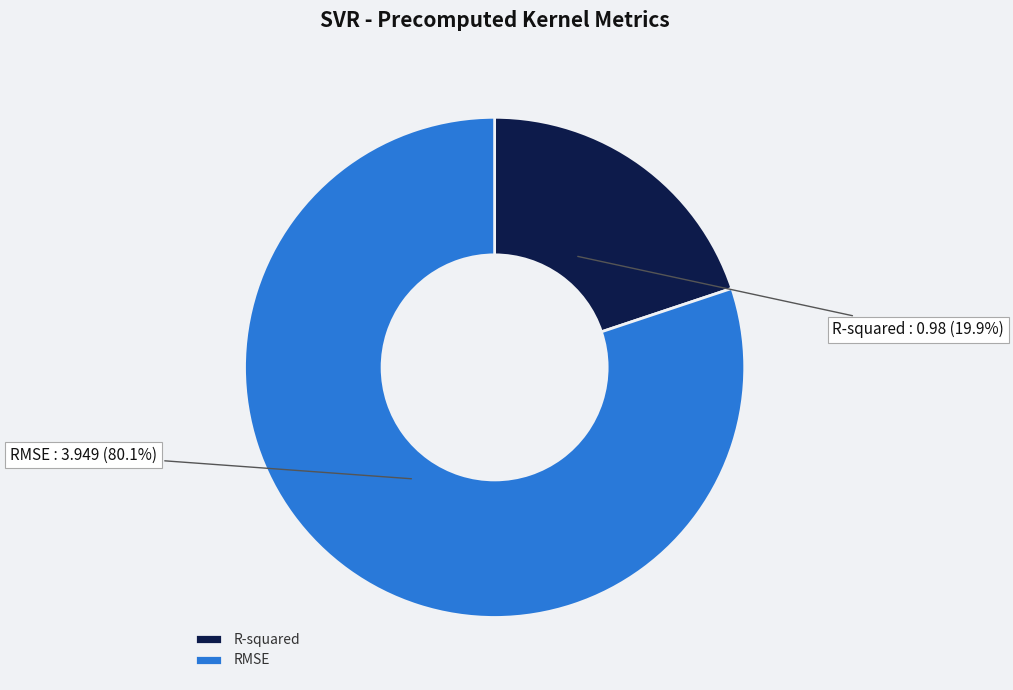

To the nearest percent, what portion does R-squared represent?

20%